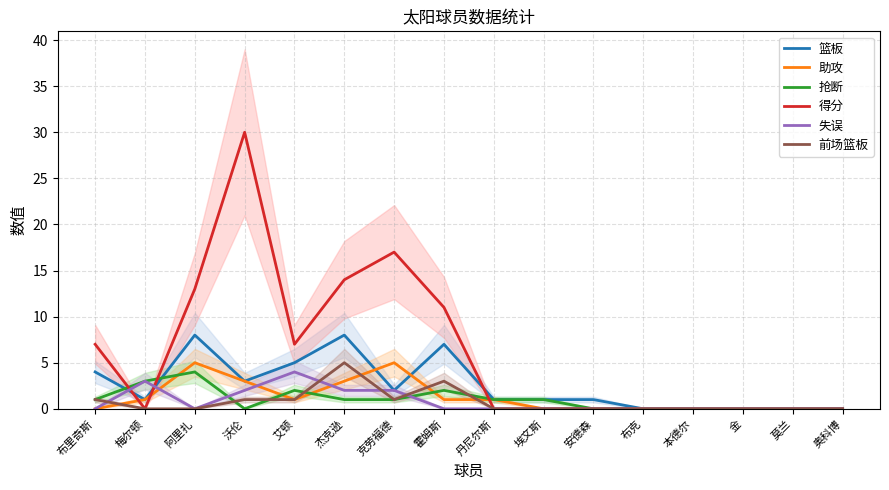

Which series has the largest total across all categories?

得分